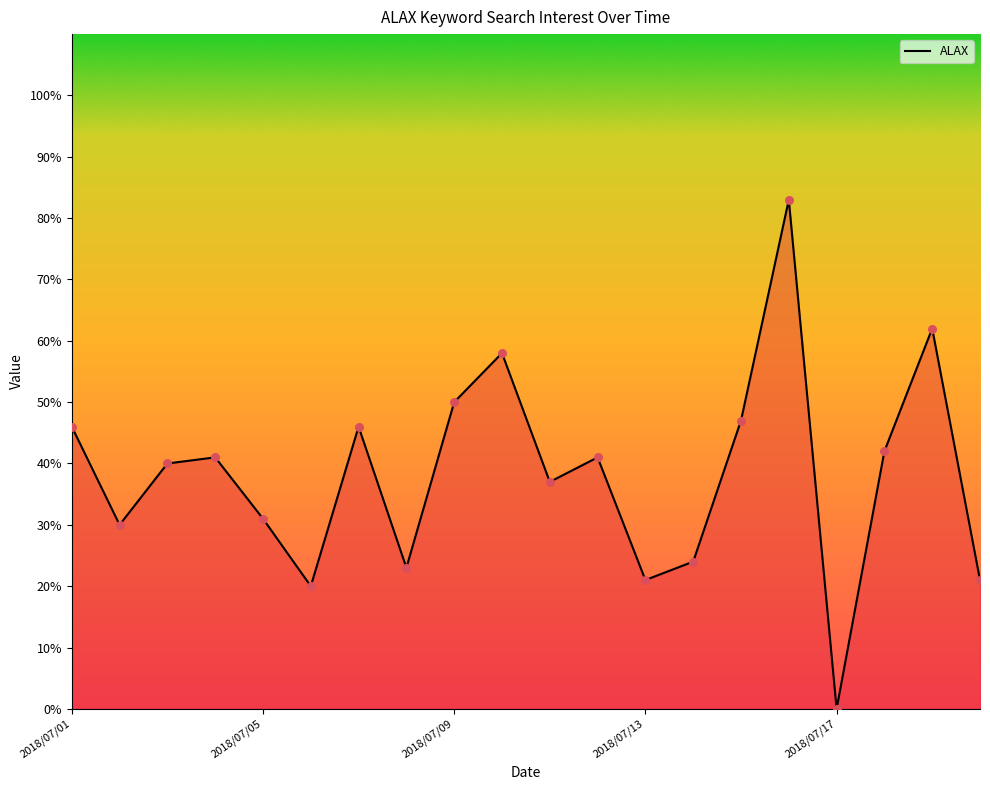

What is the greatest value displayed?

83